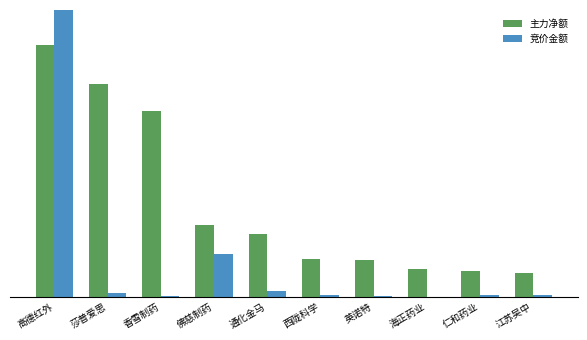

At how many categories does at least one series exceed 8983272?

10